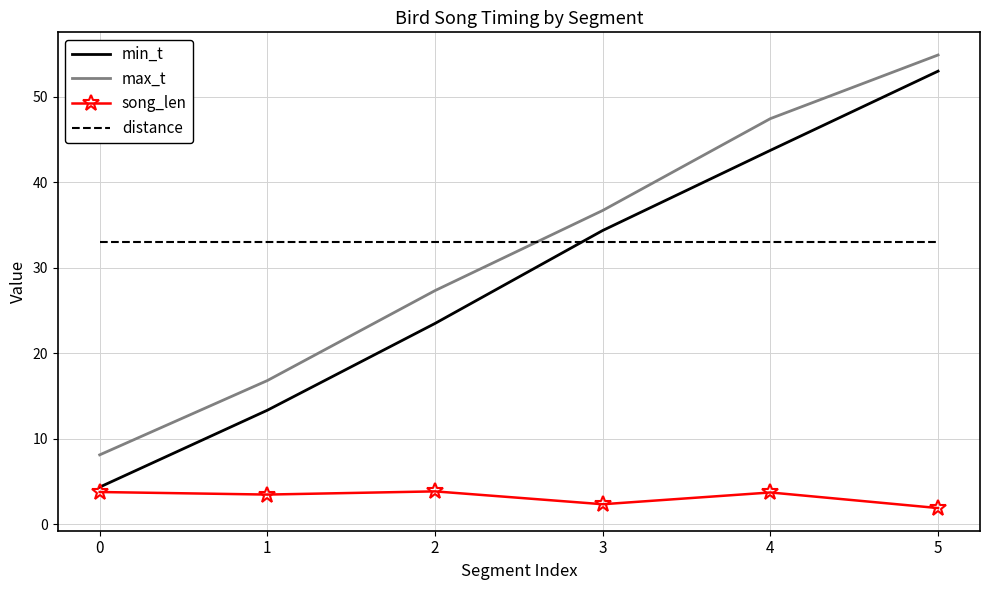

Is the value of min_t at 4 greater than the value of max_t at 1?

Yes